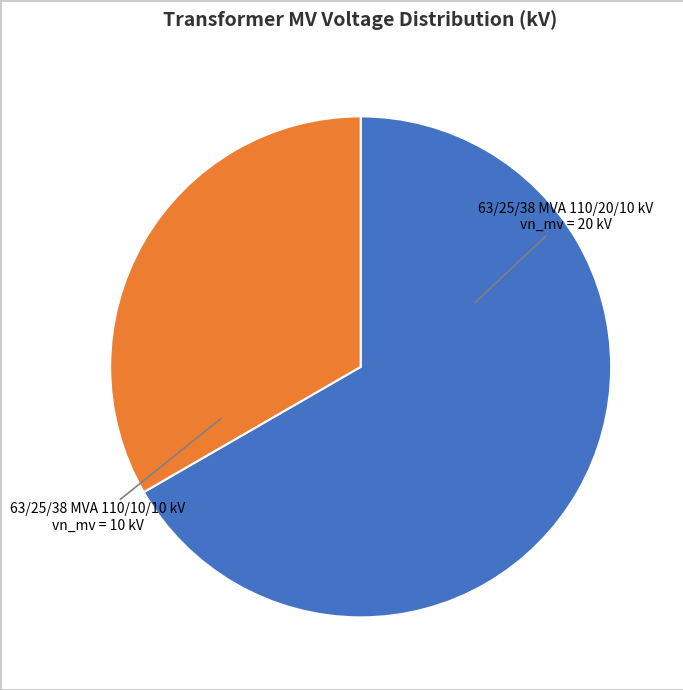

True or false: 63/25/38 MVA 110/10/10 kV accounts for 33% of the total.

True